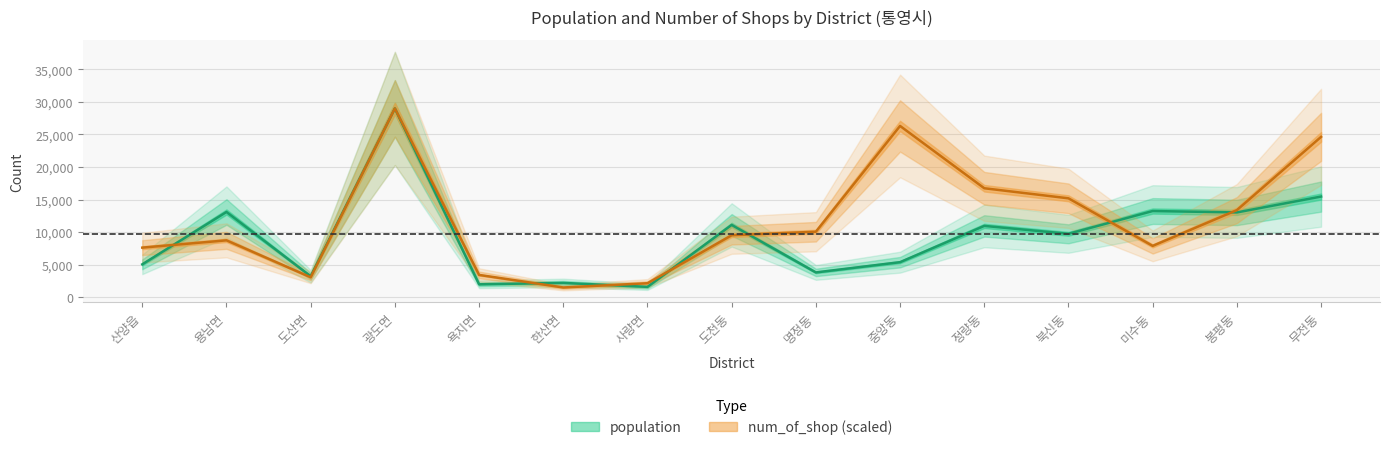

What is the sum of the population values at 도천동 and 광도면?

40099.0